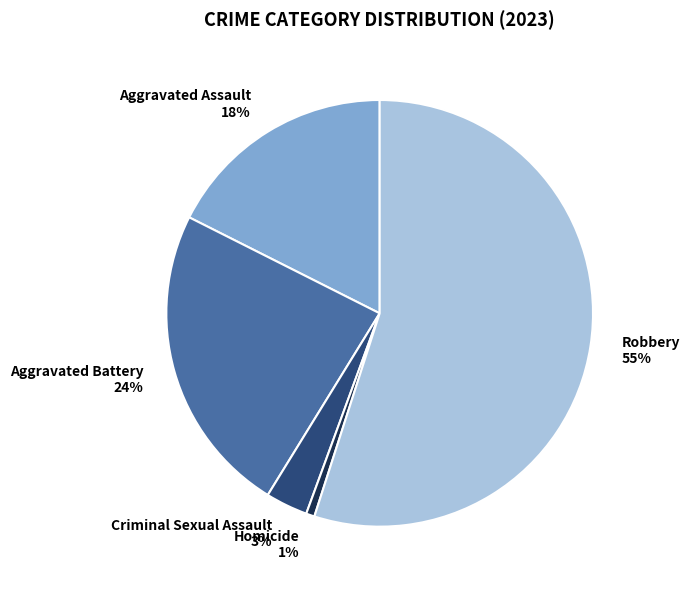

Is there any slice that represents more than half of the pie?

Yes